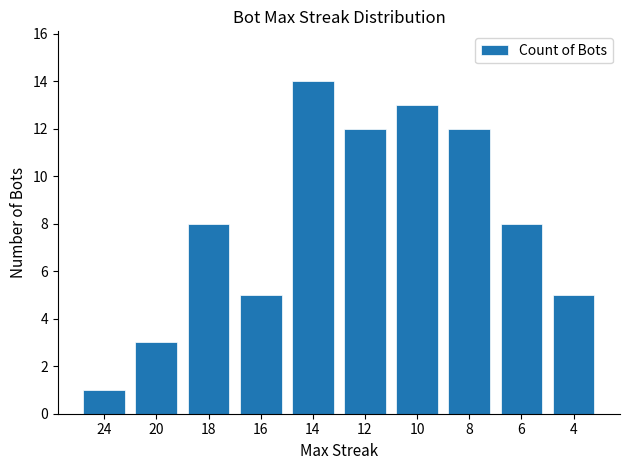

What is the change in value from 16 to 12?

+7